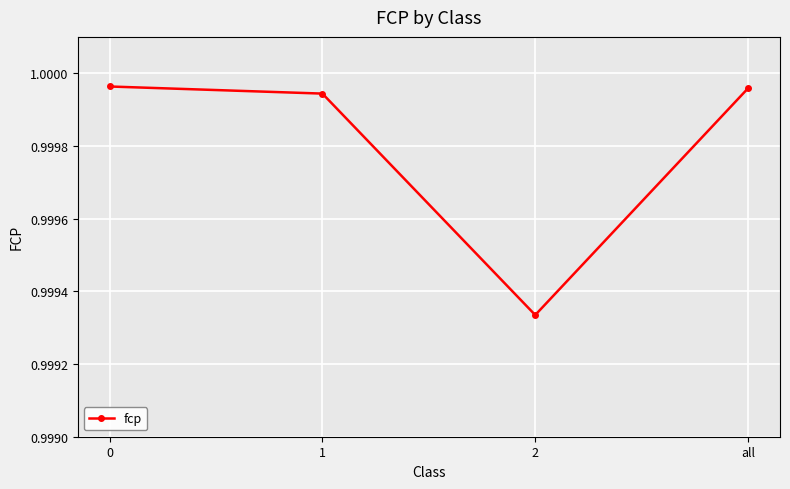

The chart shows a value of 0.5 at all. True or false?

False